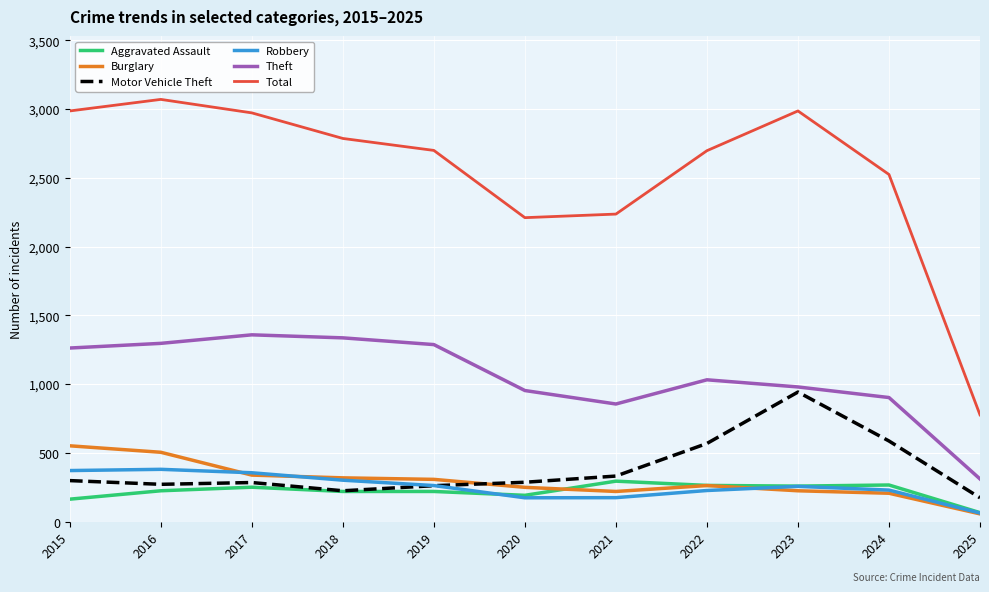

True or false: Total and Robbery intersect in this chart.

False